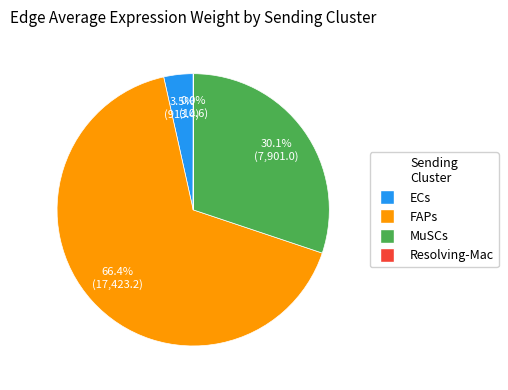

Which has a higher value, MuSCs or FAPs?

FAPs